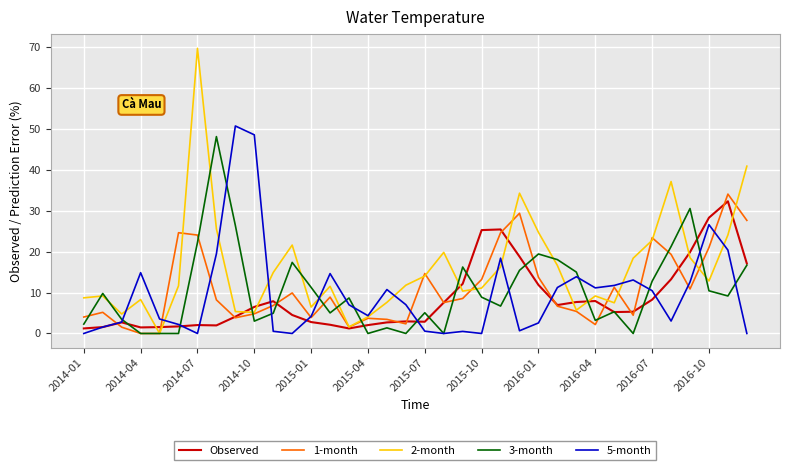

What is the maximum value shown in the chart?

69.7